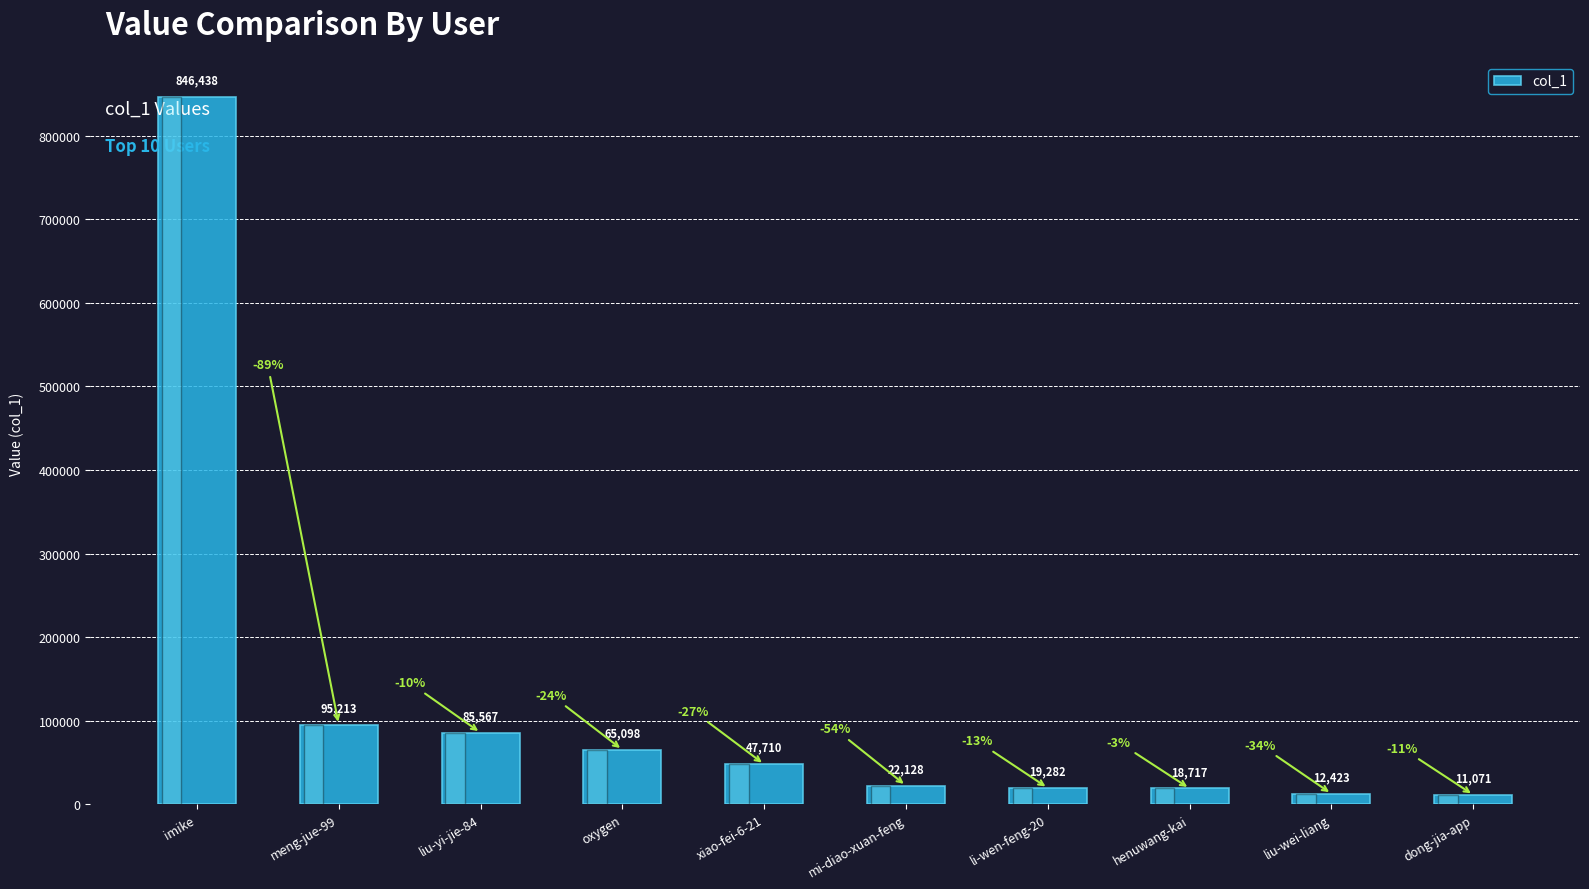

How many values are below 47710?

5